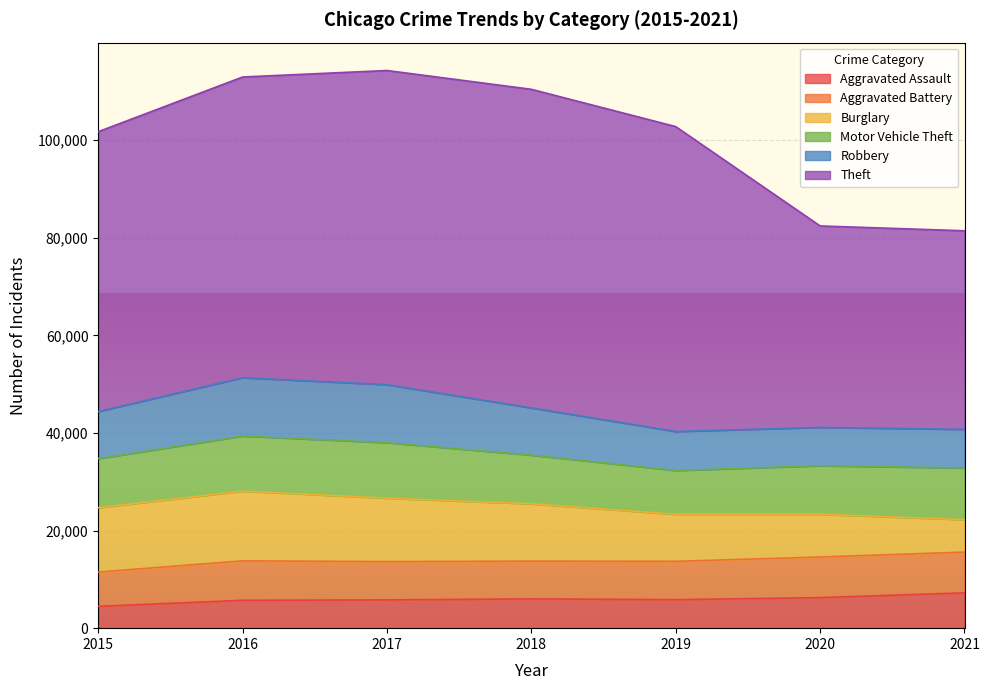

Which series changed the most between 2017 and 2018?

Robbery